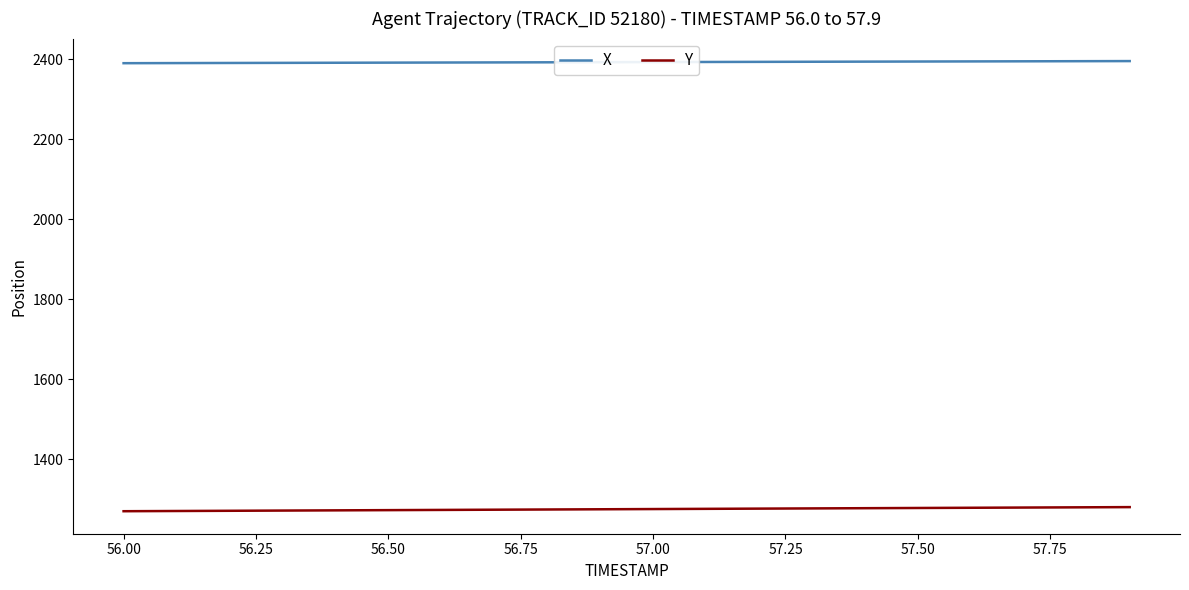

What is the difference between the second highest and second lowest values in the Y series?

9.2